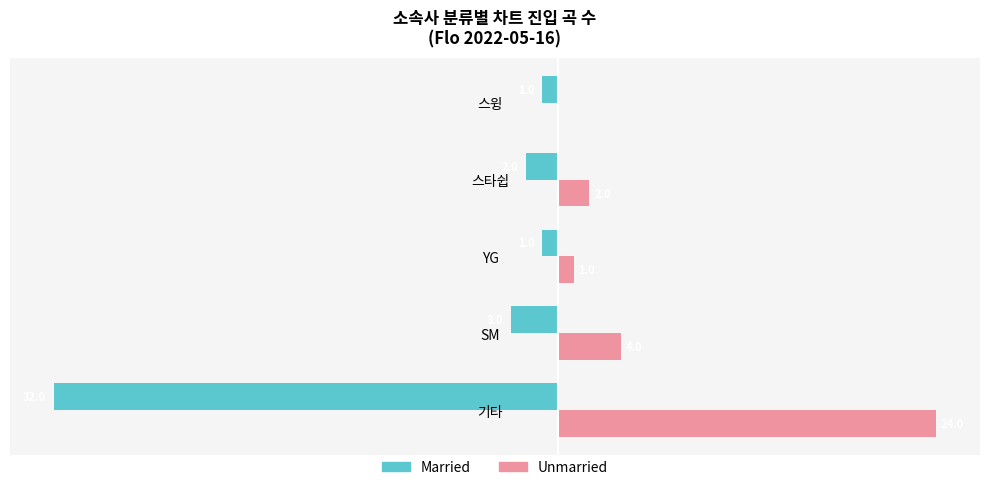

Which series changed the most between 기타 and 스윙?

Married